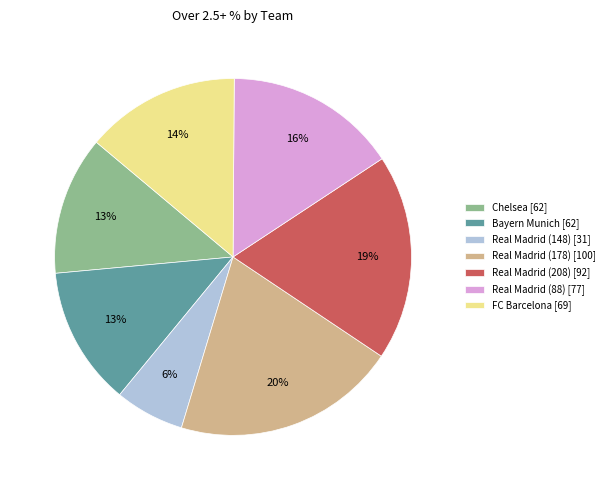

Which category has the smallest portion of the pie?

Real Madrid (148)